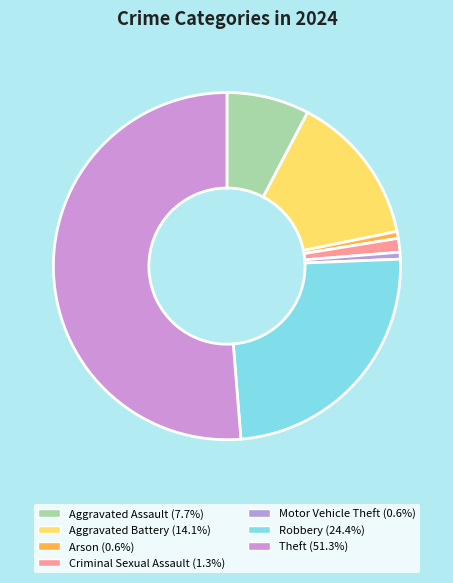

Is there a majority slice in this chart?

Yes